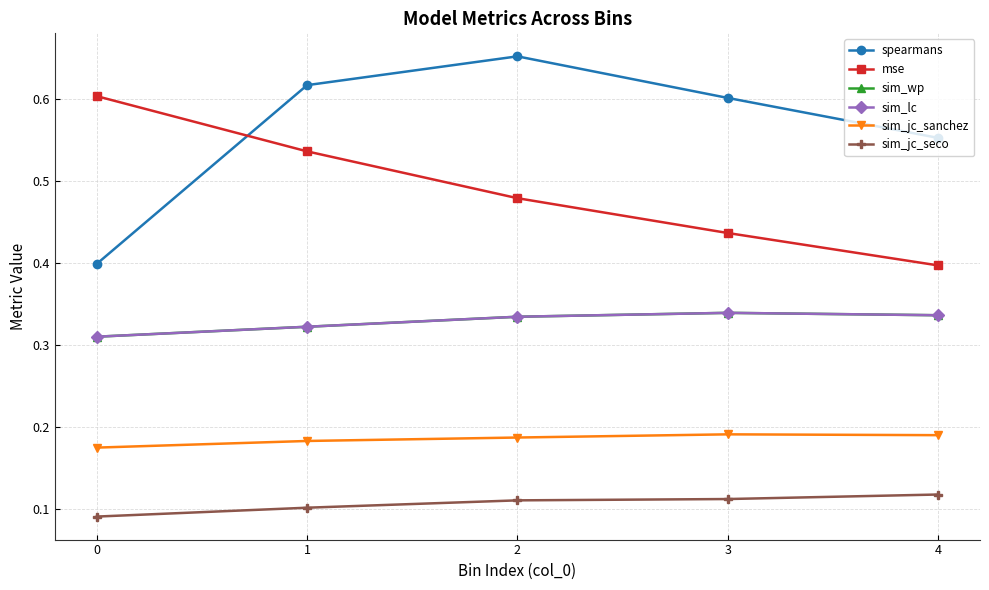

What is the value of the sim_wp point at the 2nd from the left?

0.3